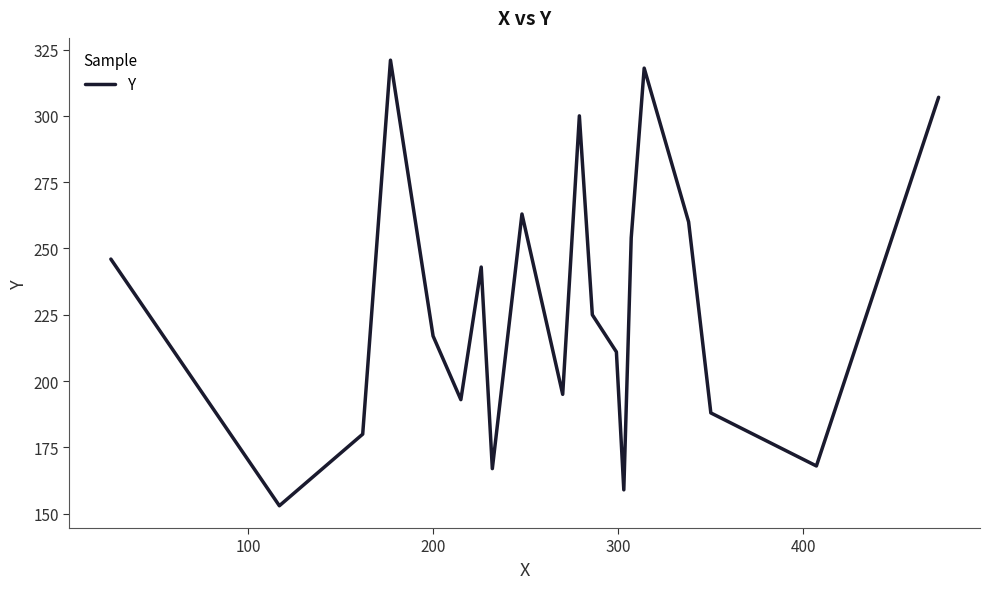

What is the maximum value shown in the chart?

321